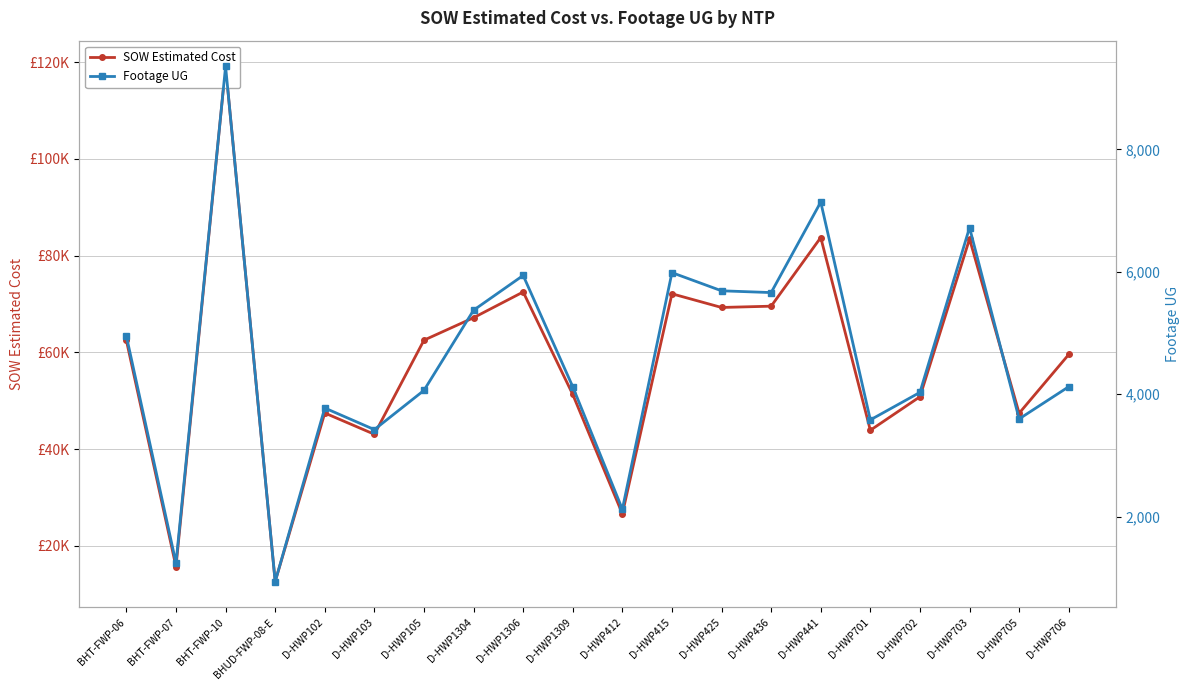

How many data points in SOW Estimated Cost are less than 62460?

10